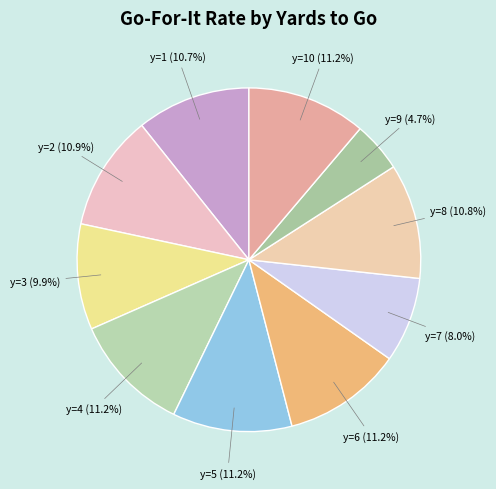

To the nearest percent, what is the average slice percentage?

10%